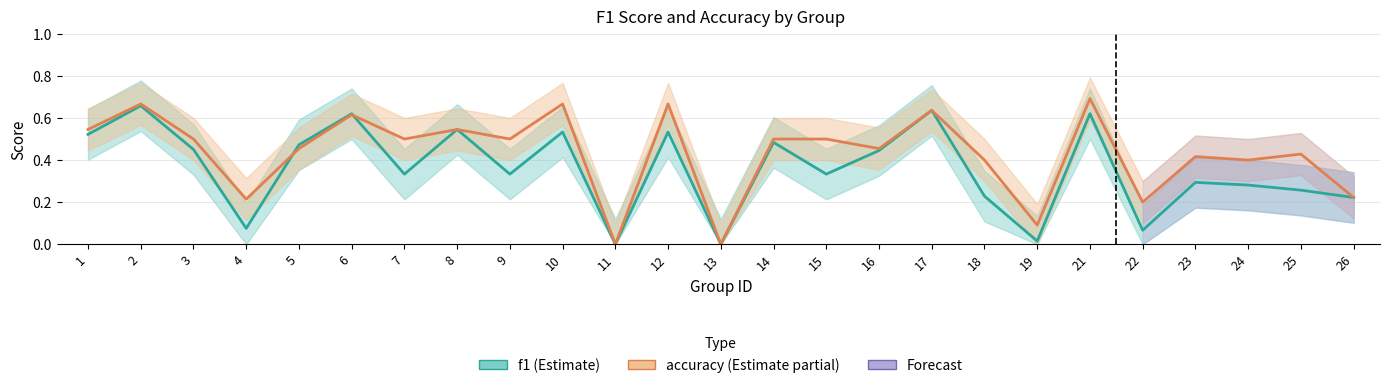

At which category does the chart reach its peak across all series?

21